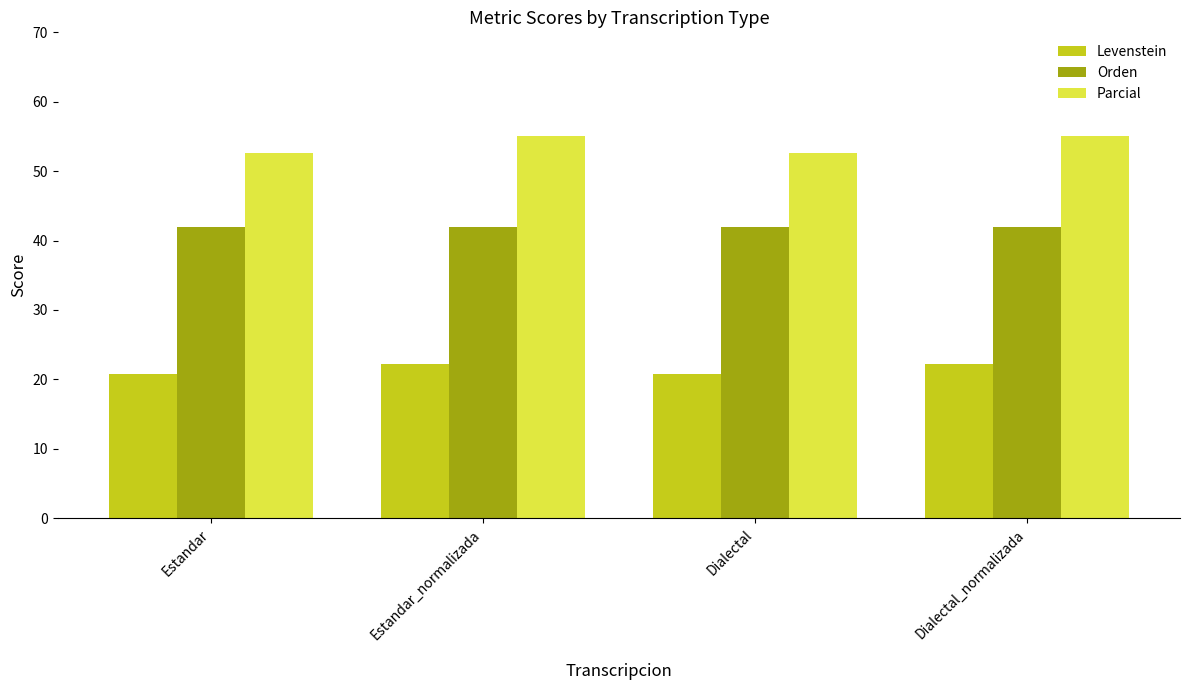

What is the sum of all Levenstein values?

86.1